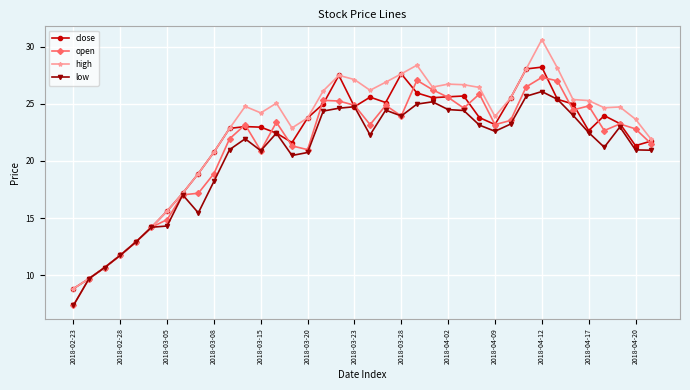

What is the lowest value of the open series?

7.3